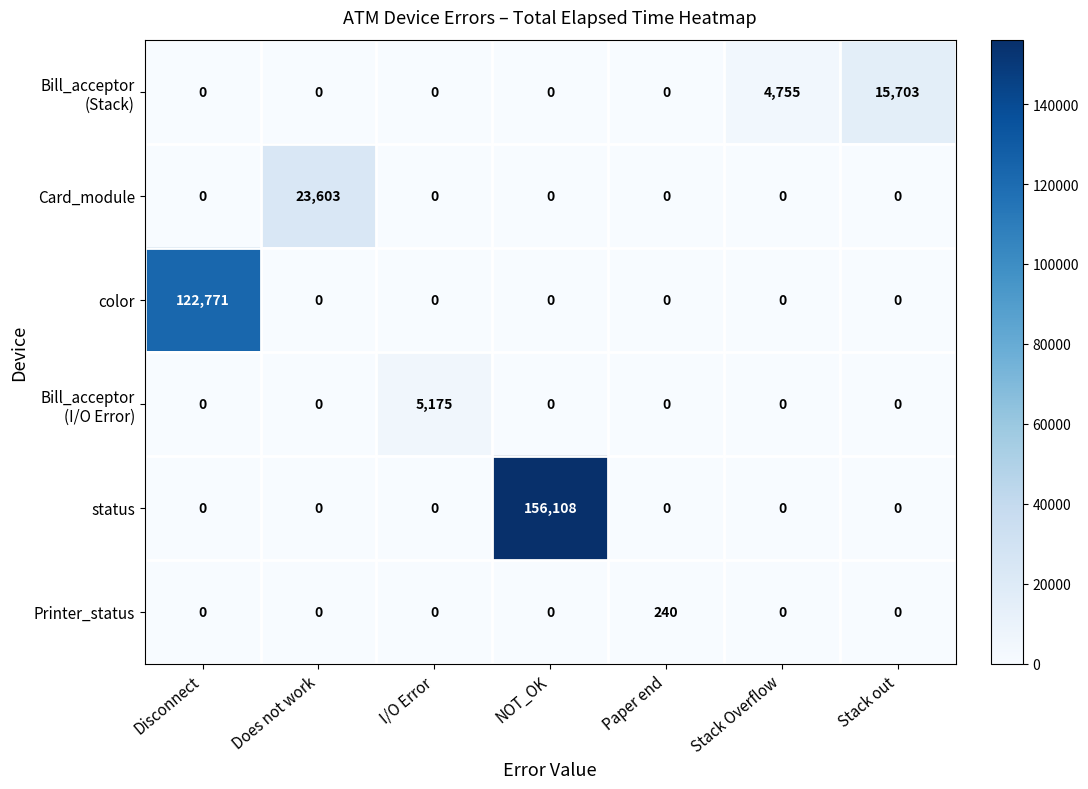

Which series changed the most between Disconnect and NOT_OK?

status